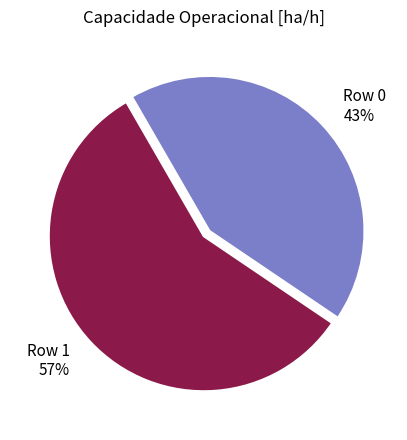

To the nearest percent, what is the combined percentage of Row 1 and Row 0?

100%